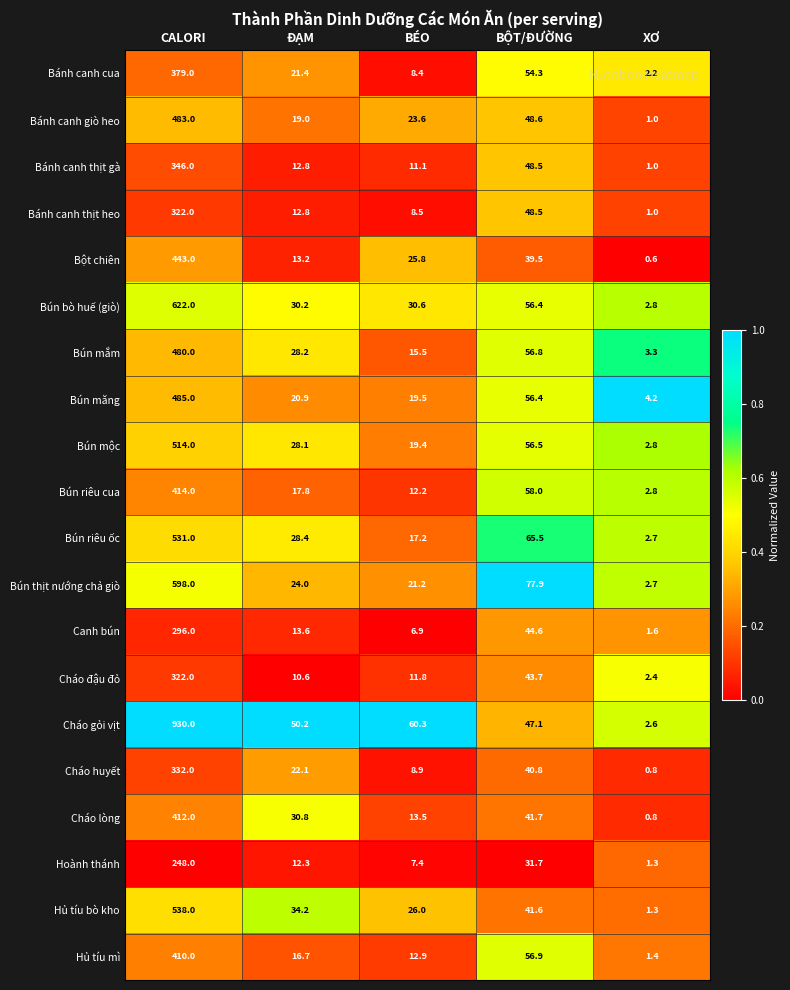

What is the difference between the Bún riêu ốc values at BỘT/ĐƯỜNG and BÉO?

48.3